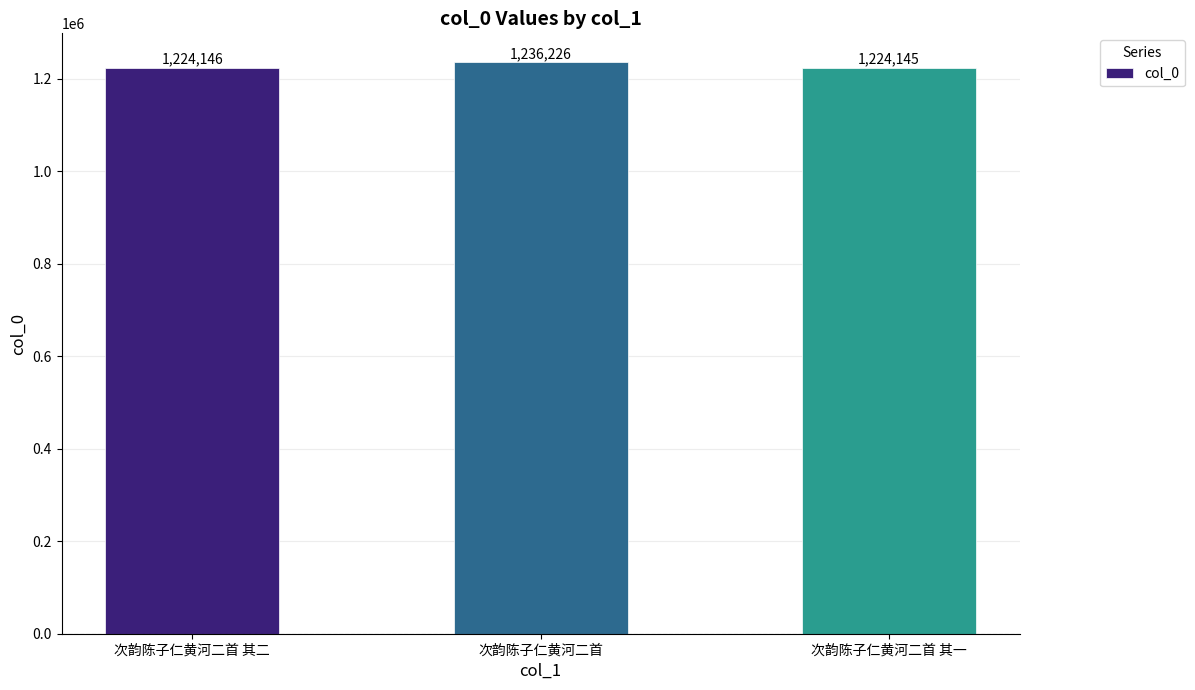

What is the difference between the values at 次韵陈子仁黄河二首 其二 and 次韵陈子仁黄河二首?

12080